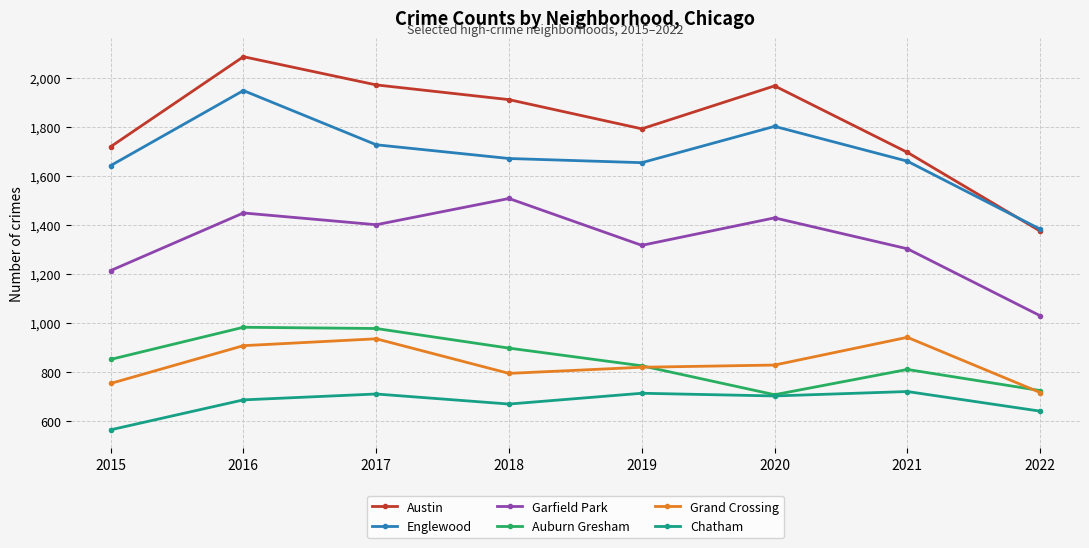

Is it true that Auburn Gresham equals 725 at 2022?

True